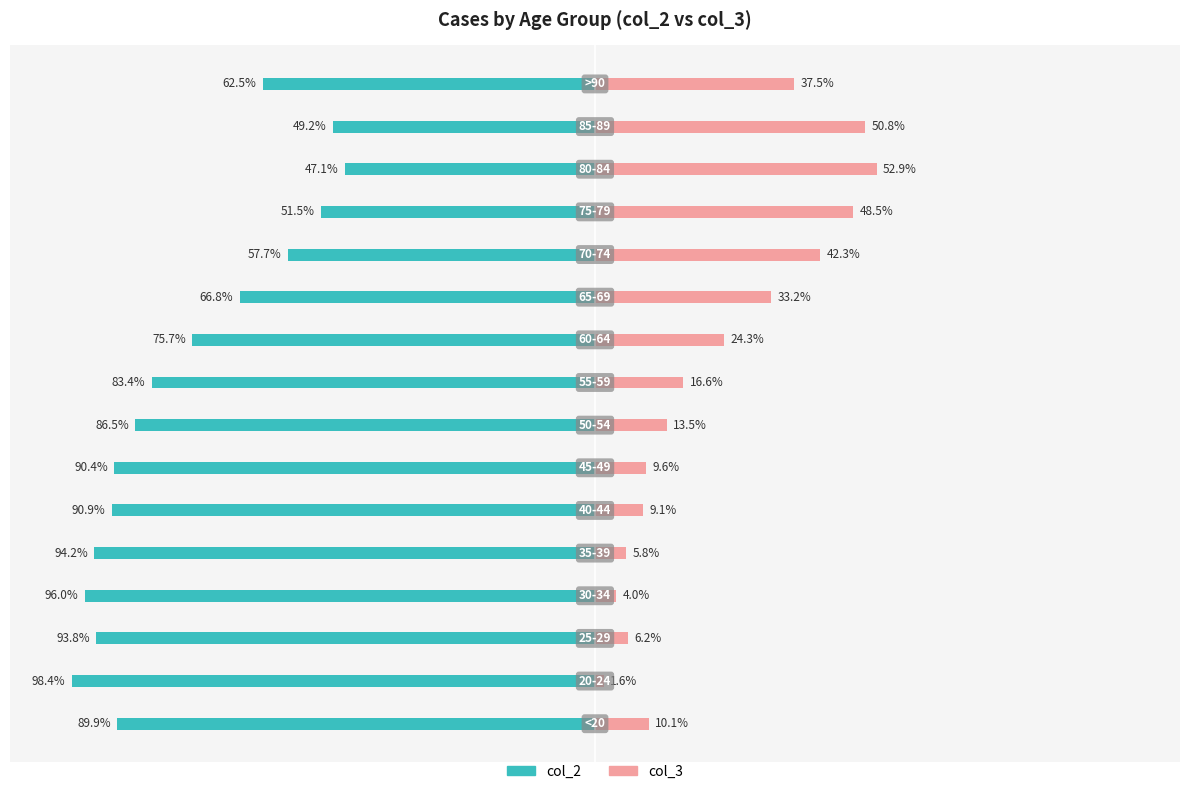

Between 4 and 15, which series saw the biggest shift?

col_2